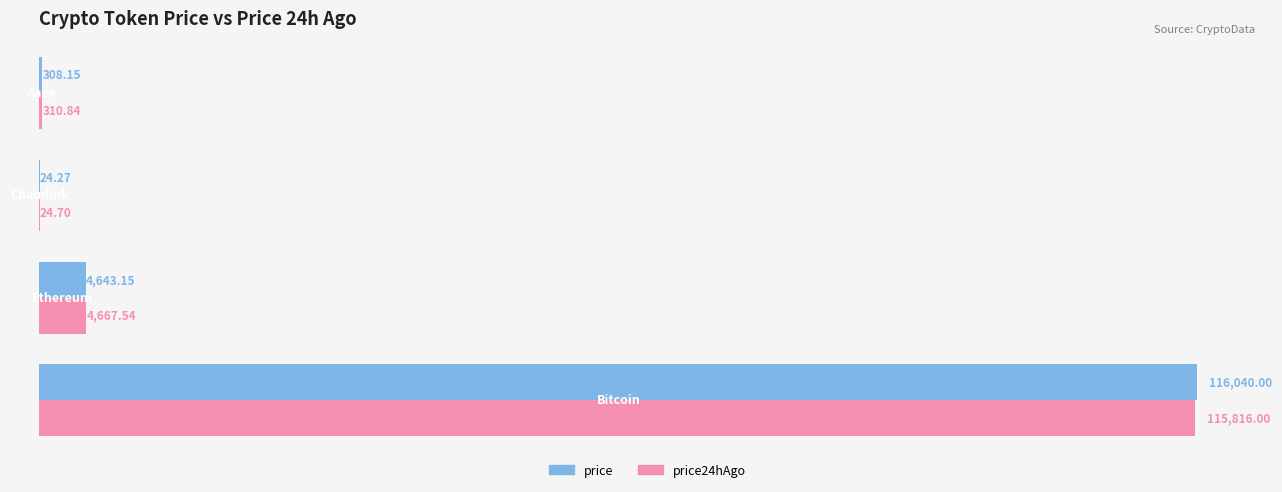

Which series has the widest spread of values?

price